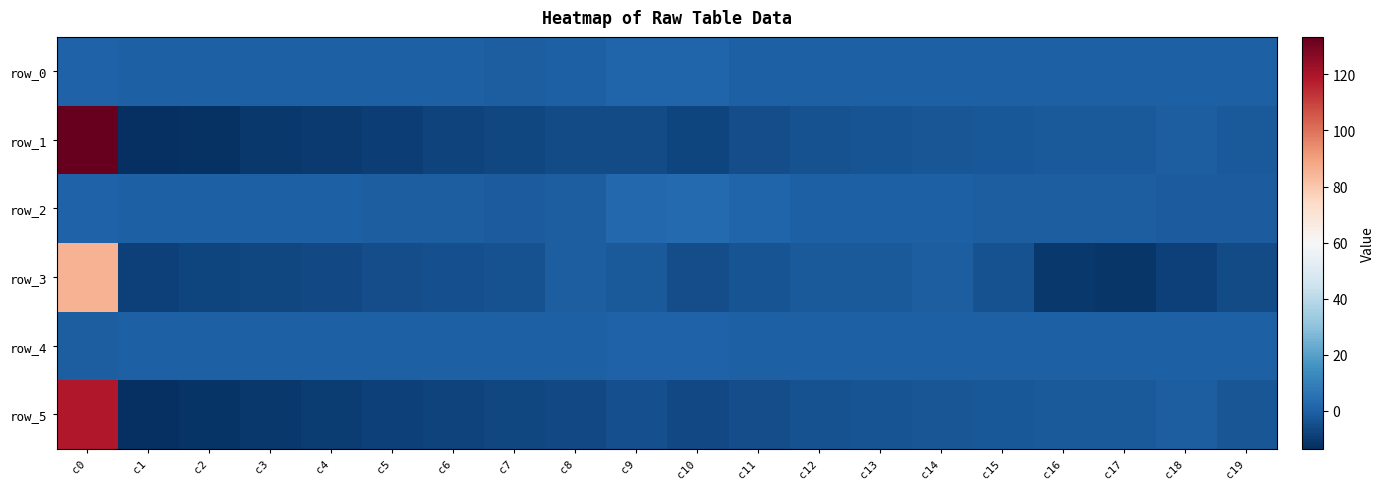

Between c9 and c16, which series saw the biggest shift?

row_3